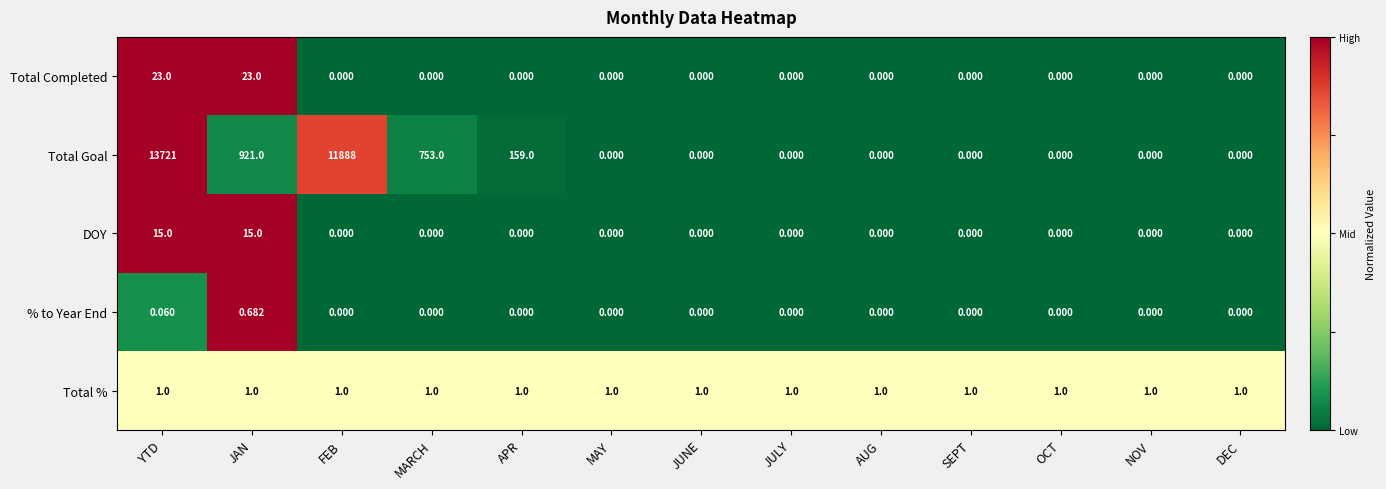

Rank the series at JAN from lowest to highest value.

% to Year End, Total %, DOY, Total Completed, Total Goal